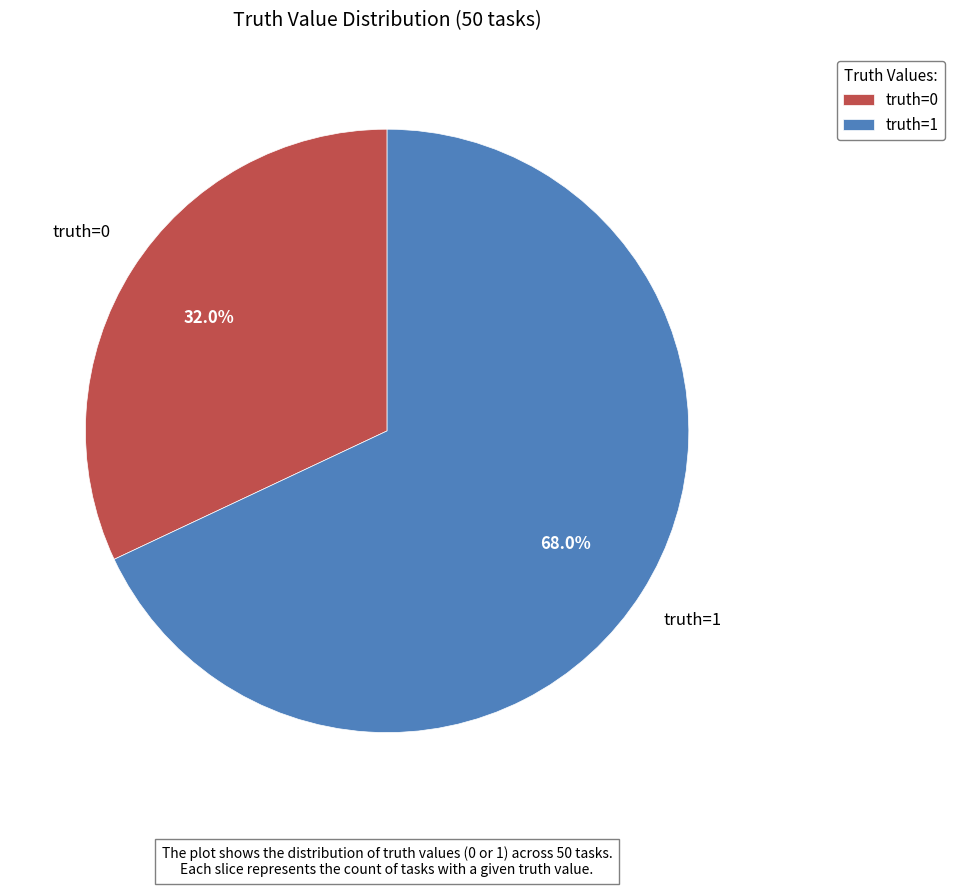

Combined, do truth=0 and truth=1 account for over 50%?

Yes